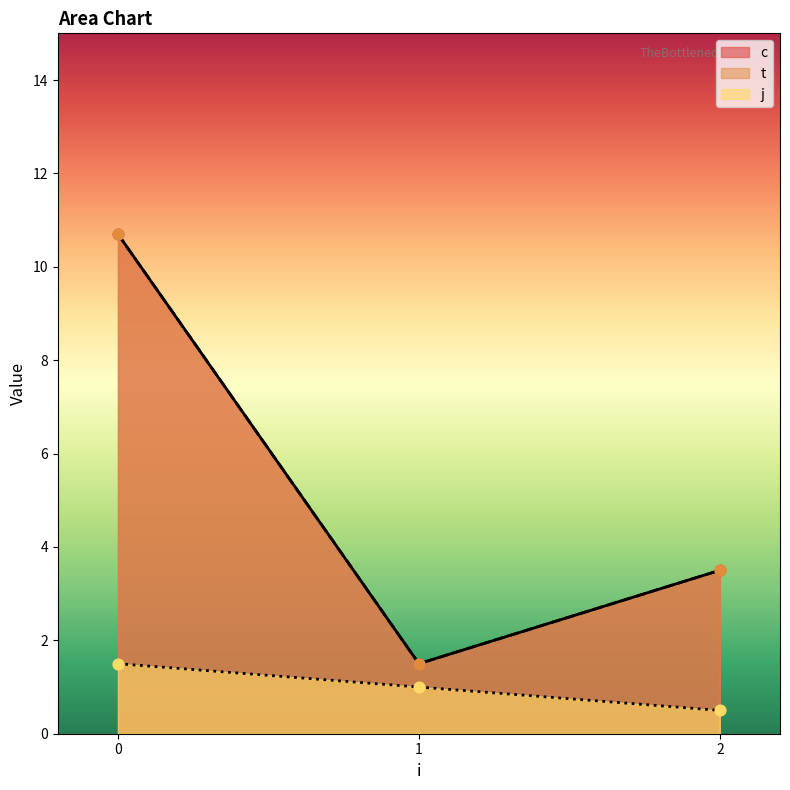

Which series contains the highest Y value?

c